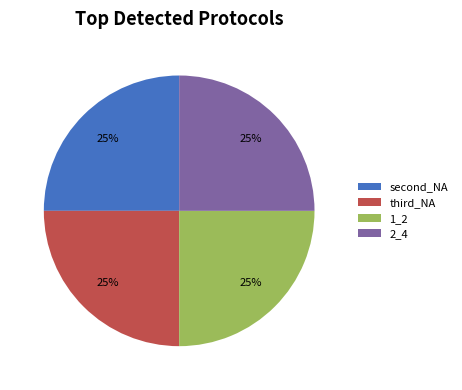

Is it true that second_NA is 25% of the pie?

True